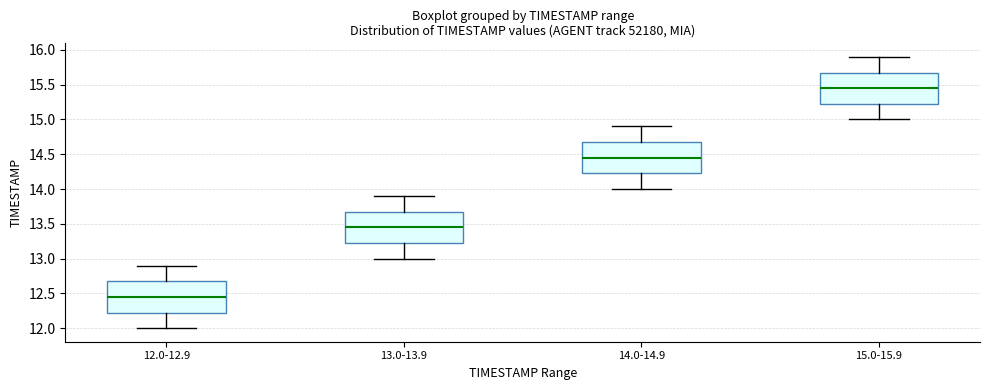

Where is the upper edge of the box for 15.0-15.9 on the y-axis? The values are not printed on the chart, so give them approximately, as read against the axis.

15.70